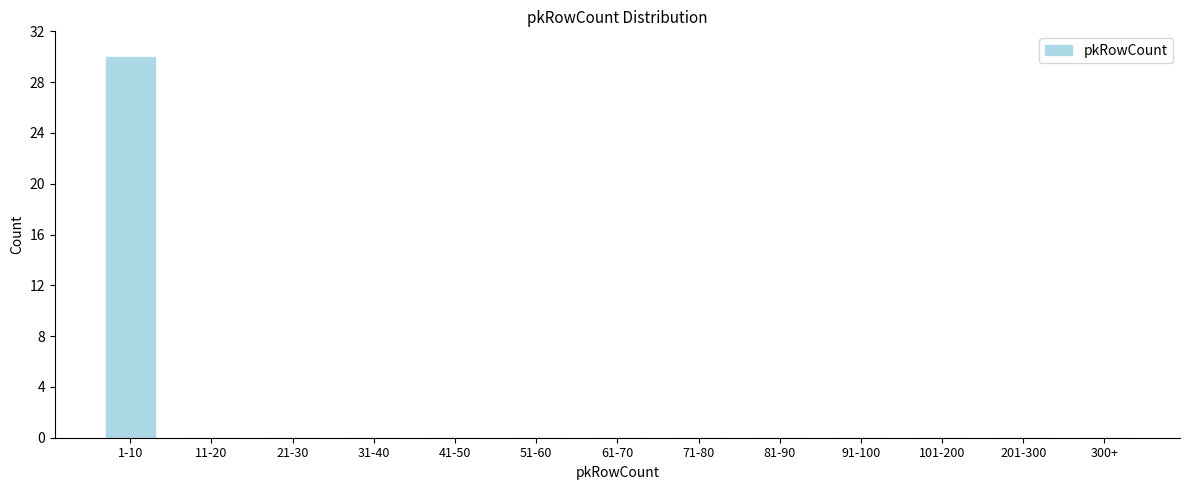

Reading right to left, transcribe all the data shown in this chart.

300+=0	201-300=0	101-200=0	91-100=0	81-90=0	71-80=0	61-70=0	51-60=0	41-50=0	31-40=0	21-30=0	11-20=0	1-10=30